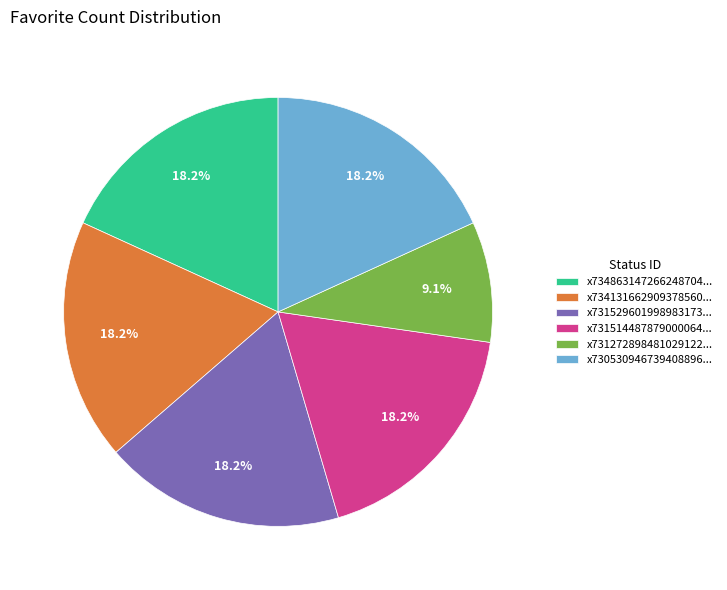

What is the ratio of the value at x734131662909378560... to the value at x730530946739408896...?

1.0